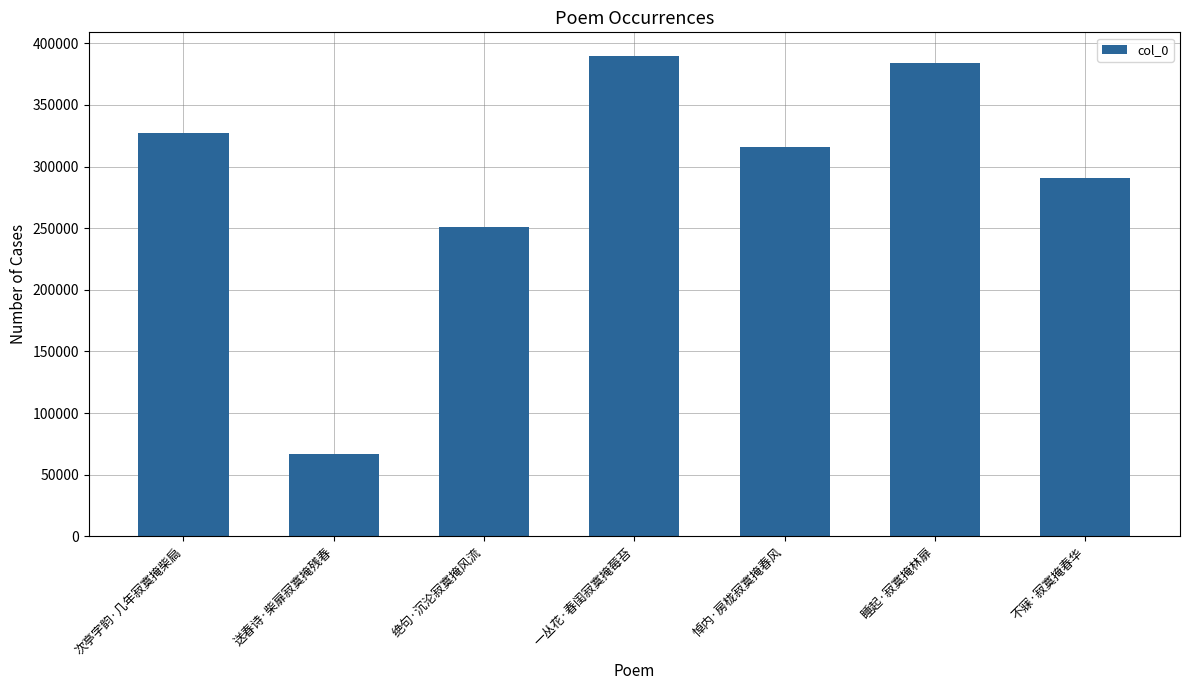

How many data points are less than 315649?

3